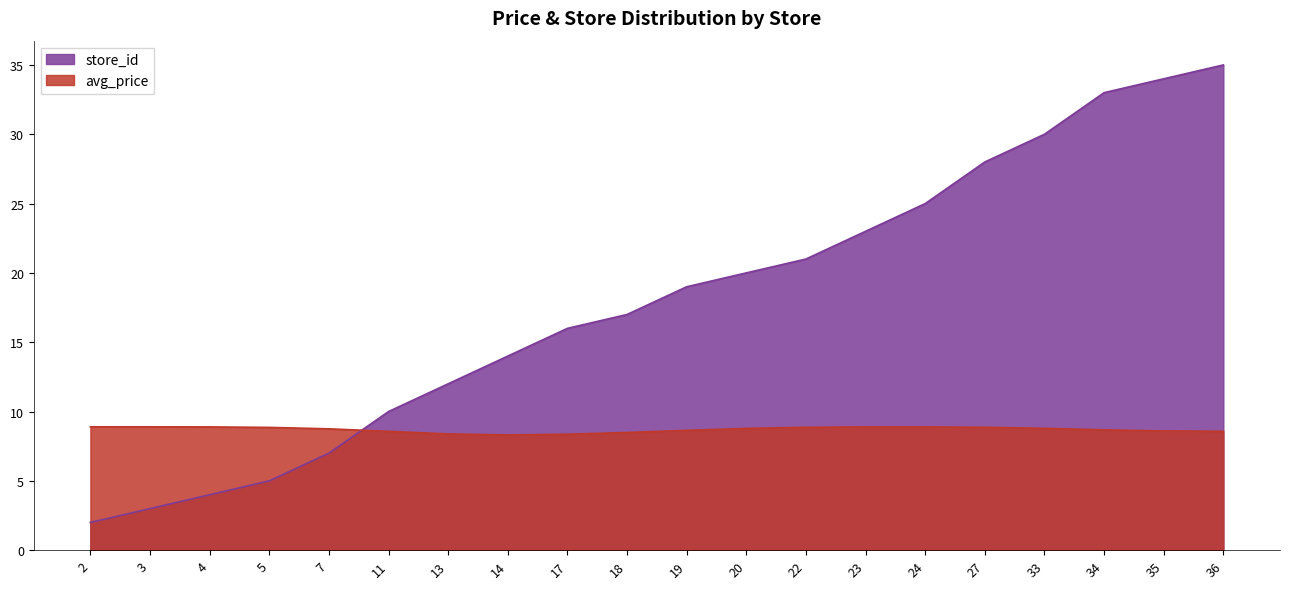

Where is the data nearest to the value 18?

18